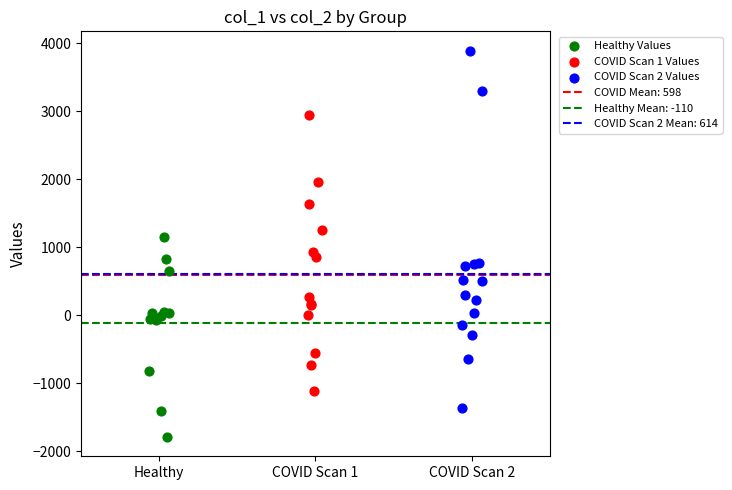

Which series reaches the minimum Y coordinate?

Healthy Values